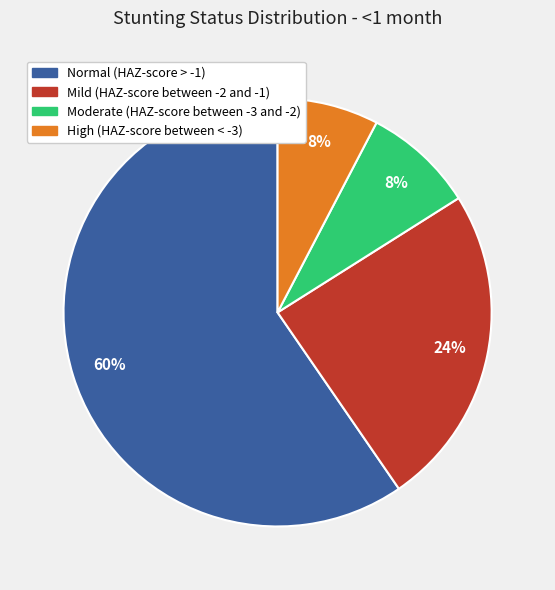

To the nearest percent, what percentage of the pie is Normal (HAZ-score > -1)?

60%